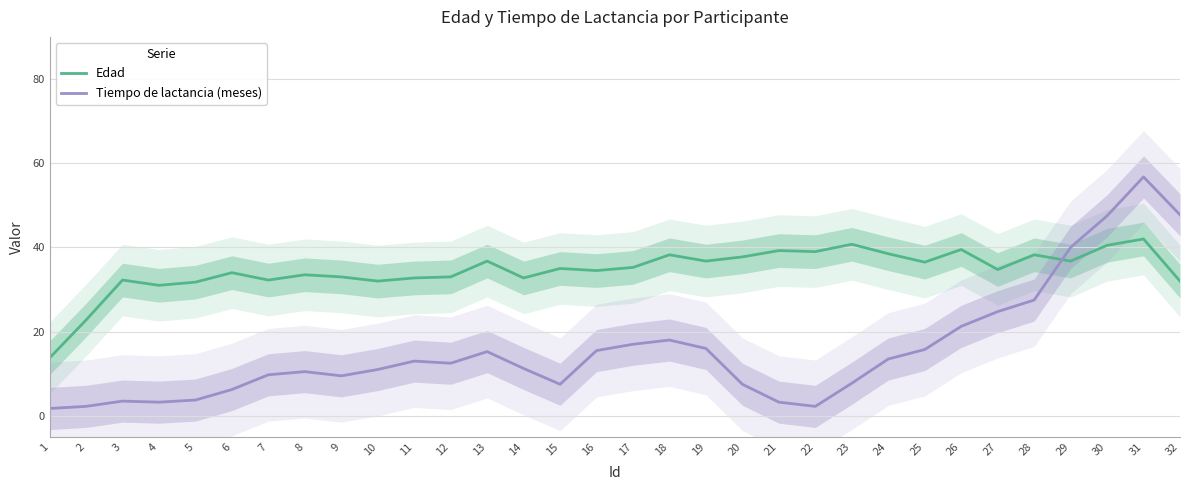

Which category has the lowest value in the Edad series?

1